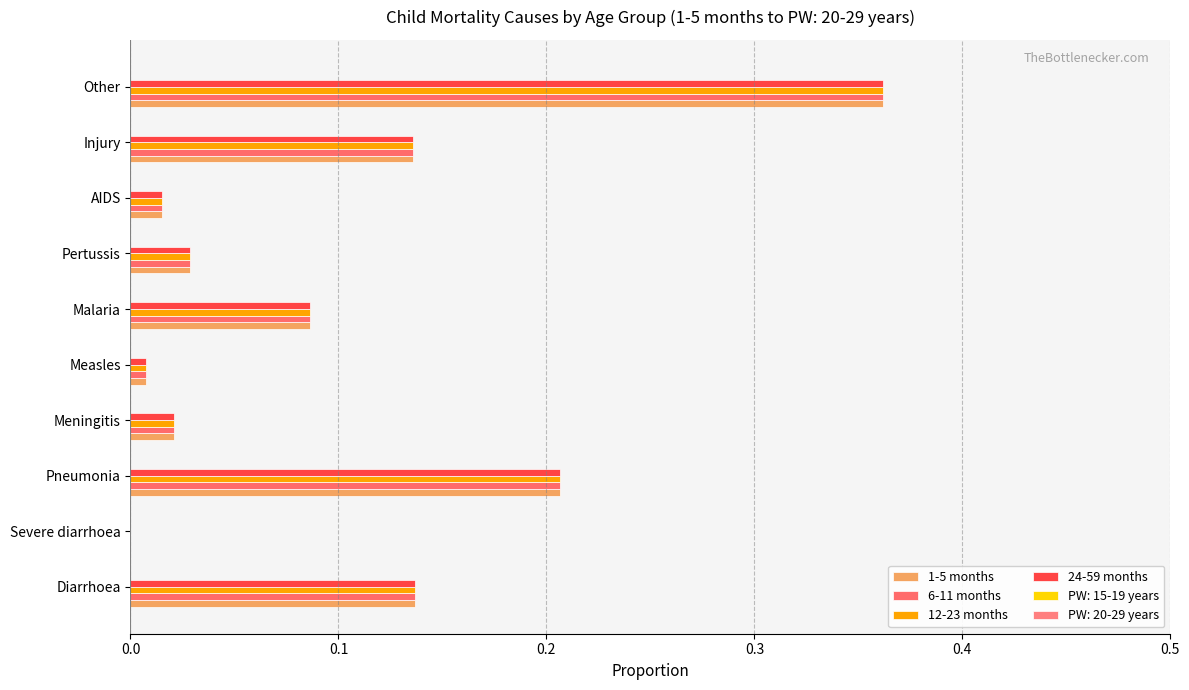

Which series has the largest total across all categories?

1-5 months